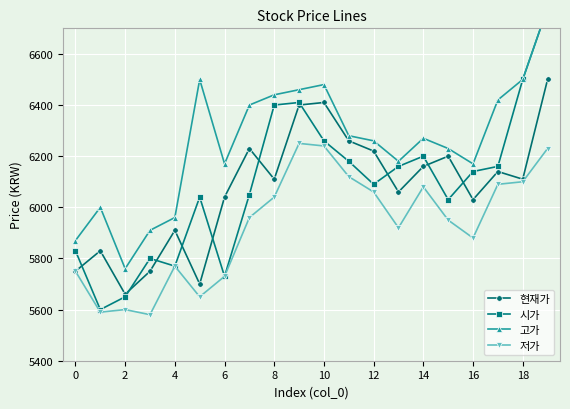

How many interior local valleys does the 저가 series have?

5